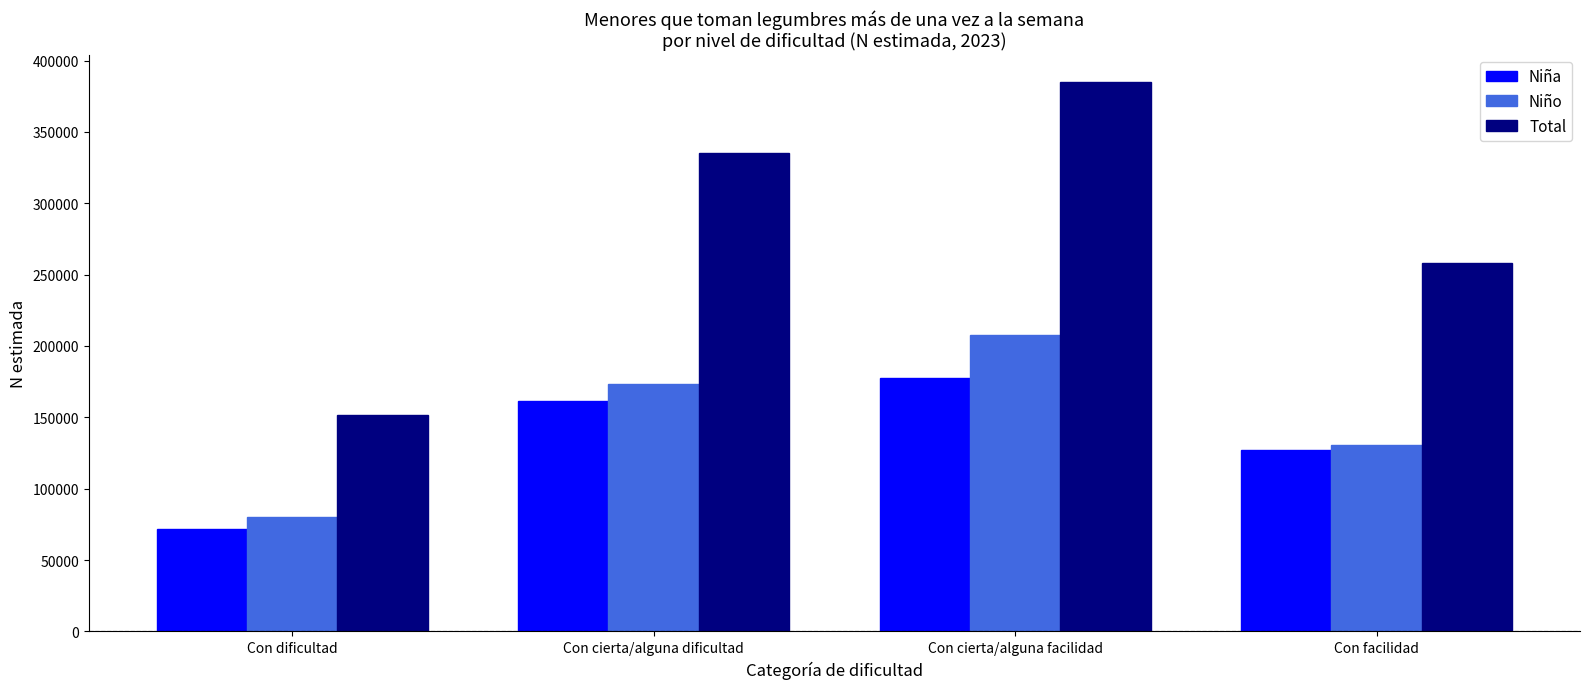

What is the label of the 2nd bar from the left?

Con cierta/alguna dificultad